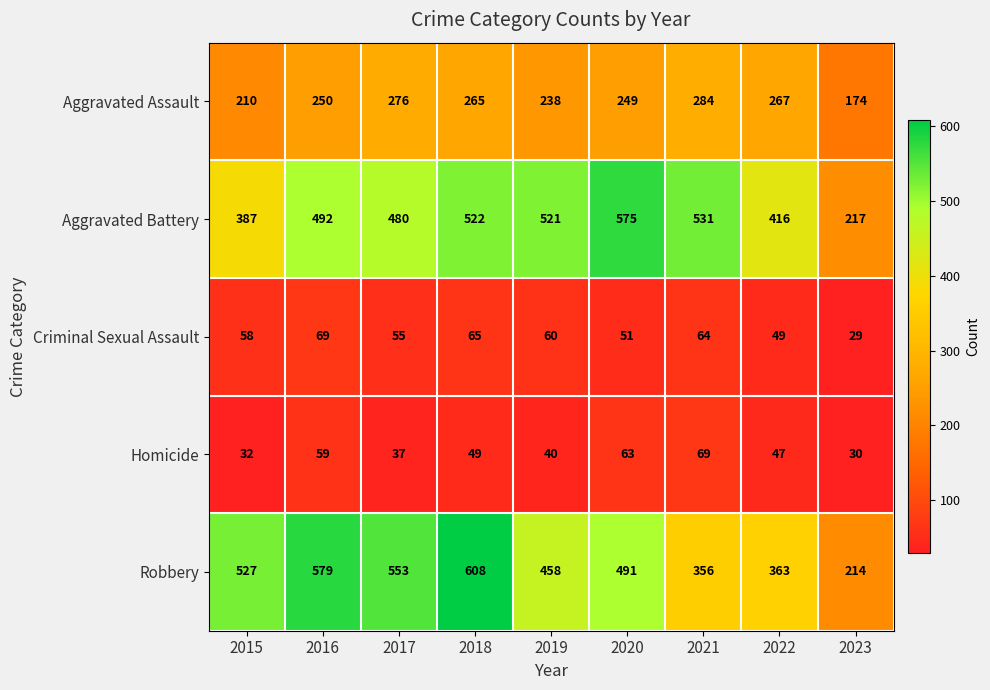

Between 2017 and 2018, which series saw the biggest shift?

Robbery